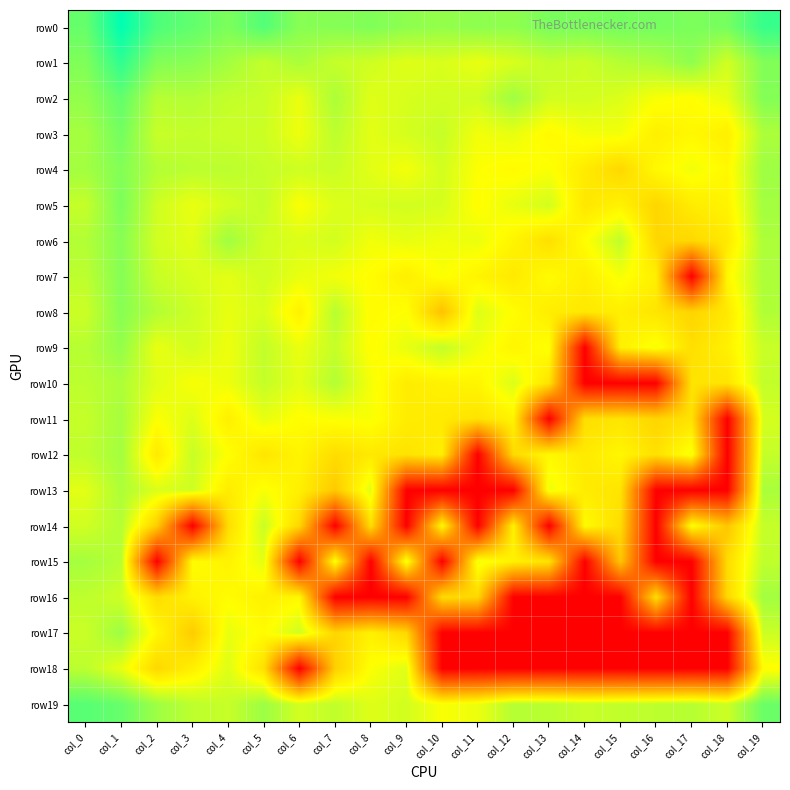

Which series changed the most between col_4 and col_7?

row16